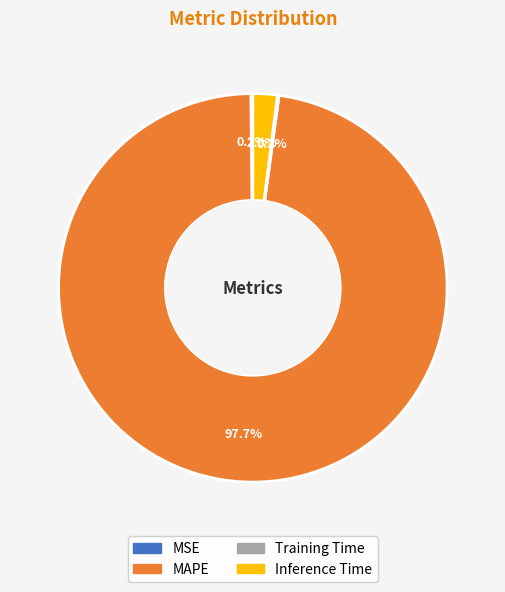

Which slice is the largest?

MAPE